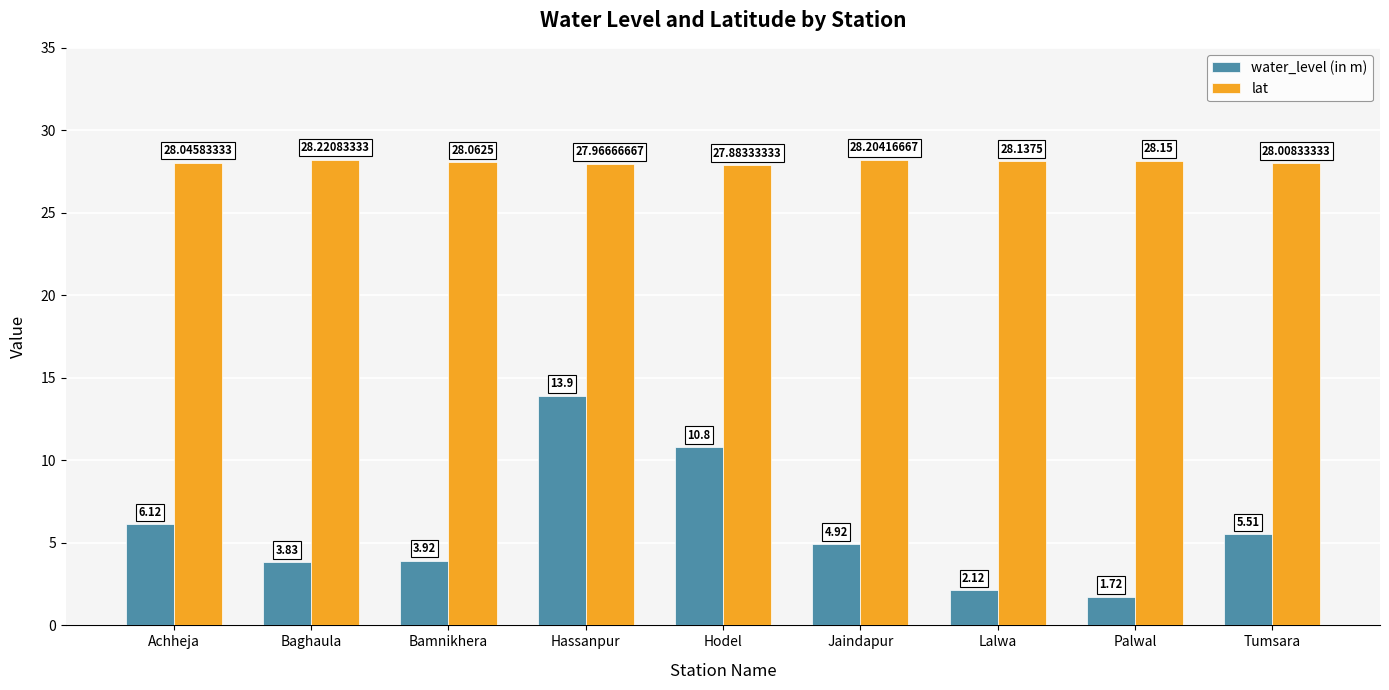

How many data points in lat are above 28?

7